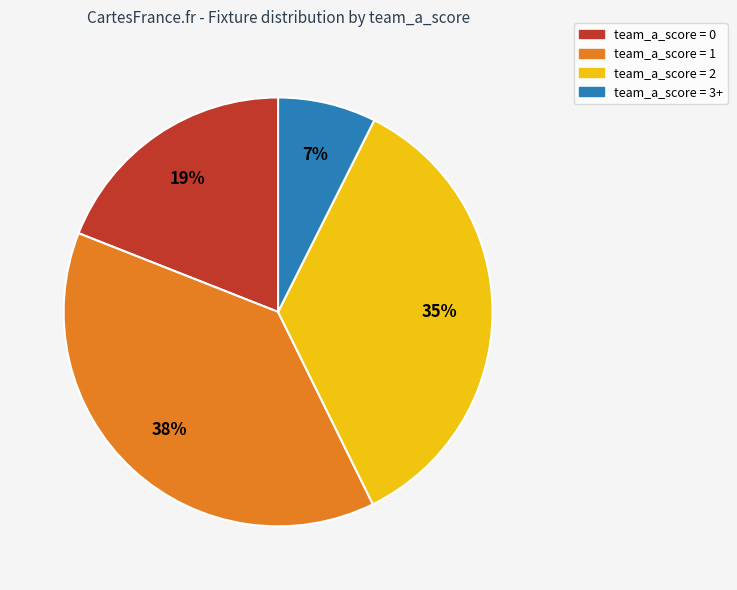

Does any single category account for the majority?

No